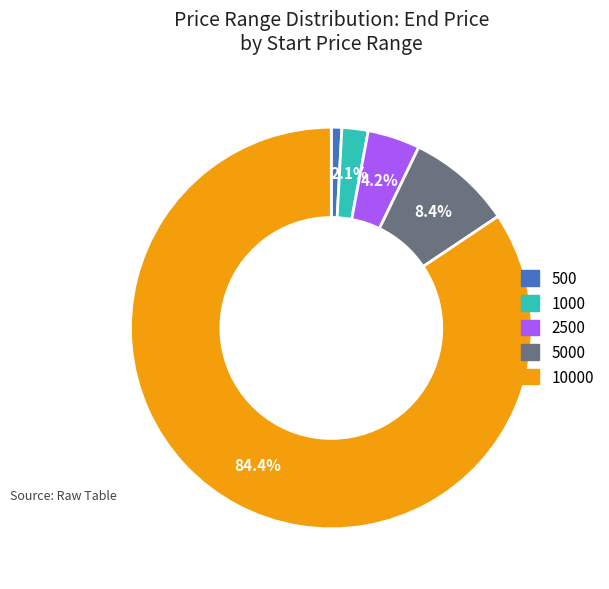

Is there a majority slice in this chart?

Yes